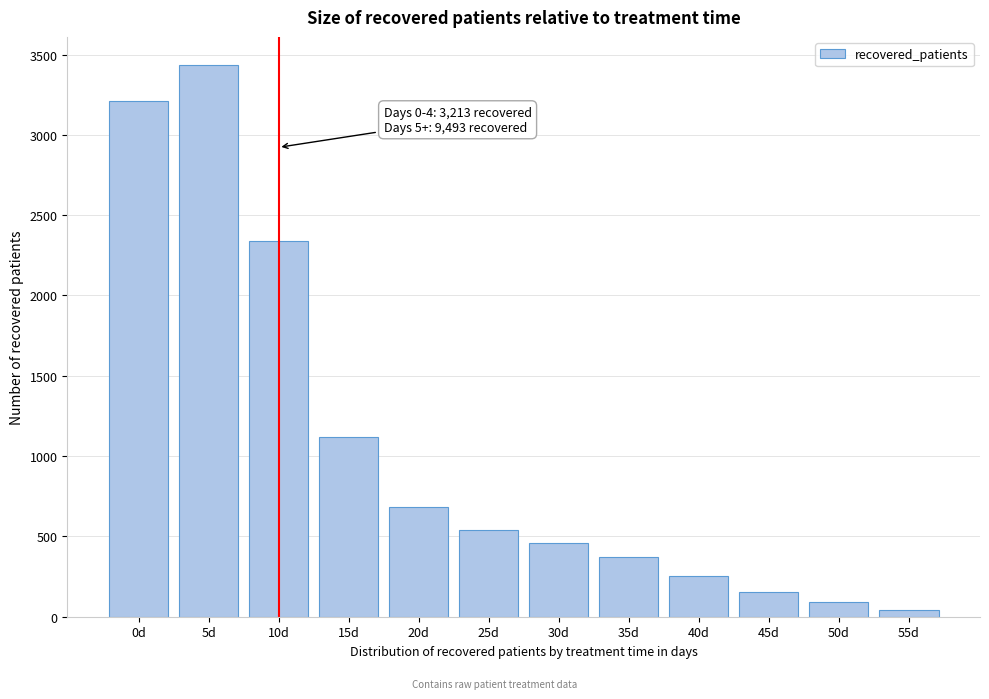

Reading right to left, extract all data points from this chart.

40	90	156	252	372	459	541	681	1120	2342	3438	3213